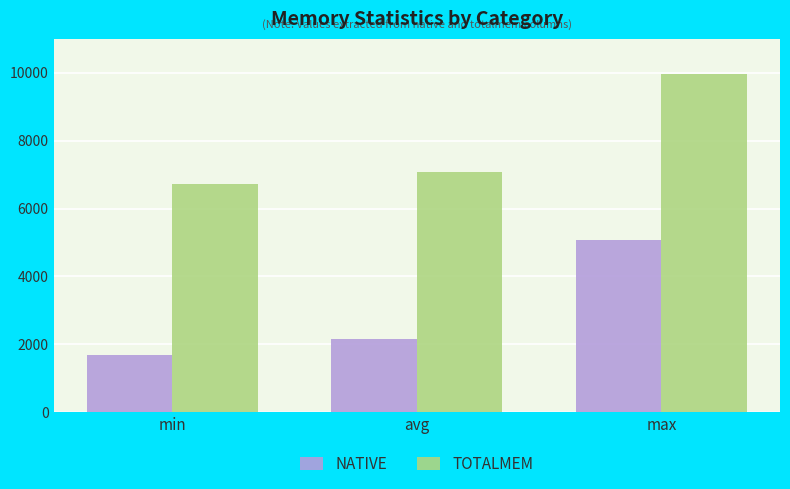

Rank the series by their maximum value, from lowest to highest.

NATIVE, TOTALMEM